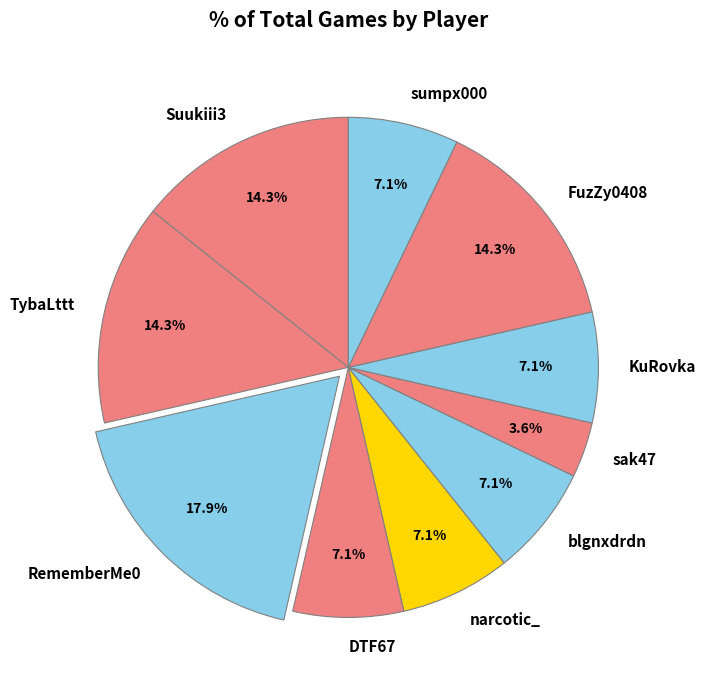

Which slice is the smallest?

sak47